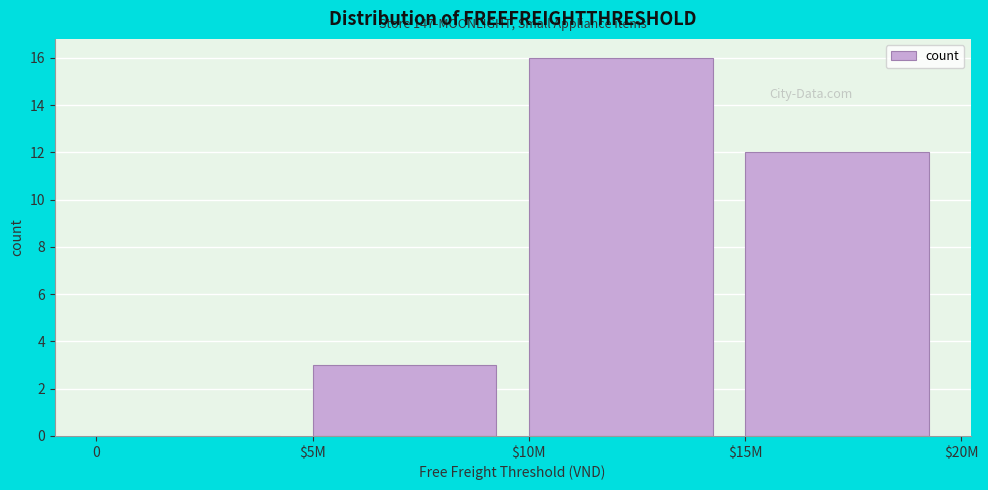

What is the maximum value shown in the chart?

16